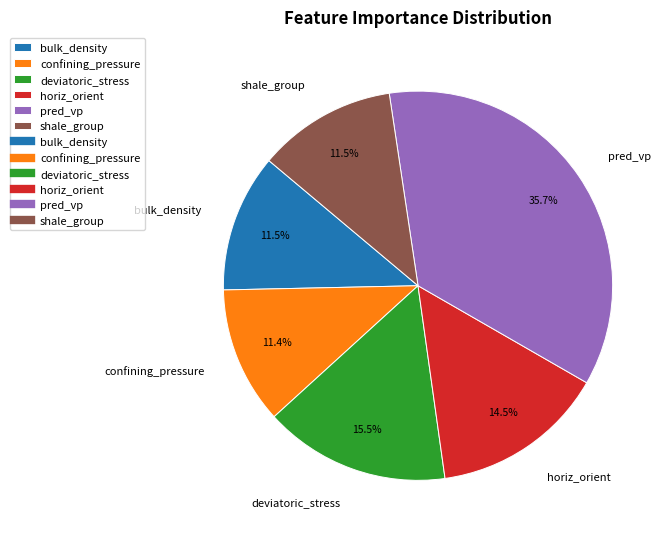

Does bulk_density account for over 50% of the chart?

No